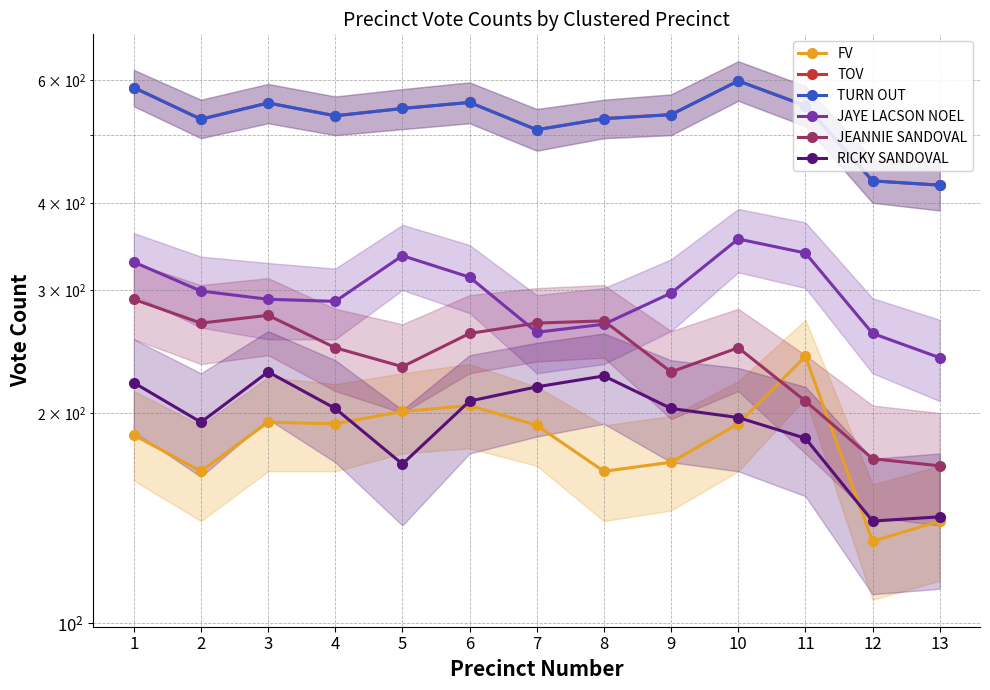

Is it true that RICKY SANDOVAL equals 34 at 5?

False